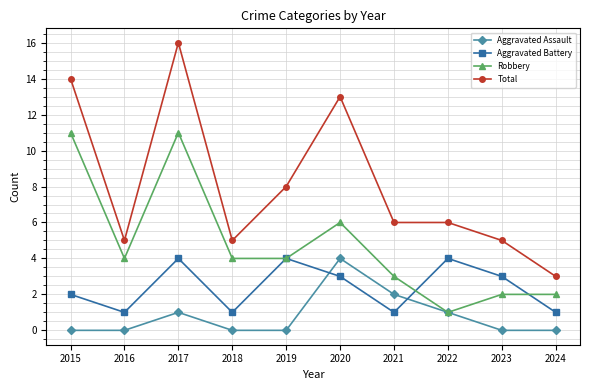

Which category has the highest value in the Total series?

2017